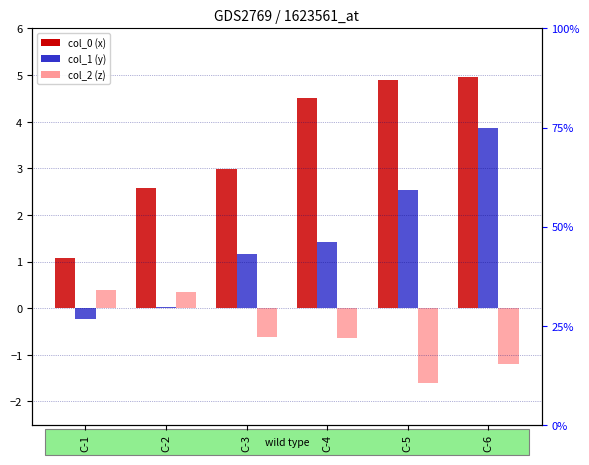

What is the minimum value shown in the chart?

-1.6